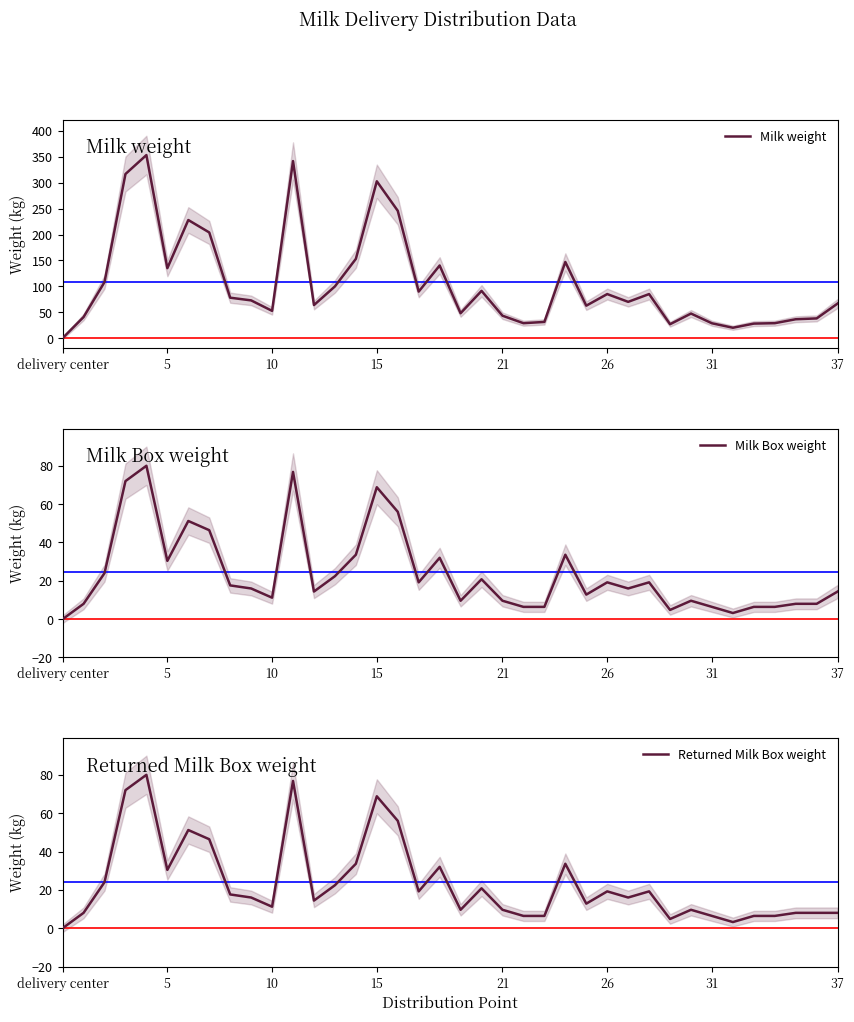

The Milk weight series shows 48.0 at 33. True or false?

False